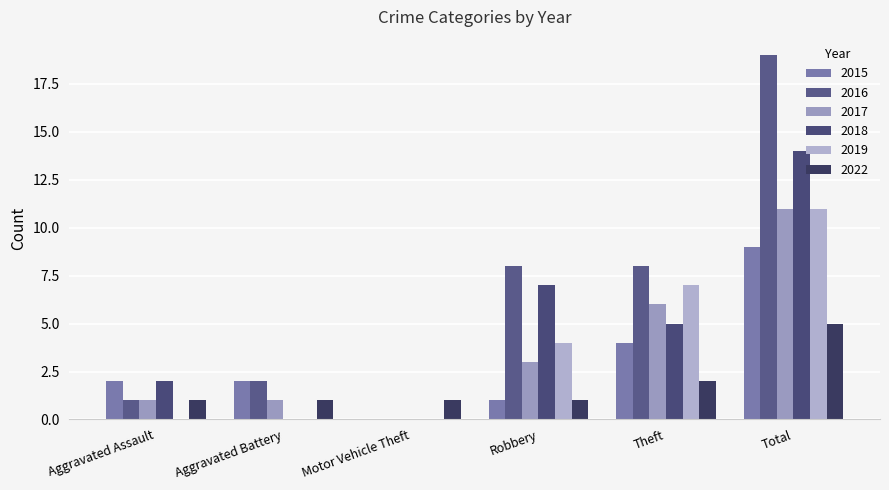

Does the chart contain stacked bars?

No